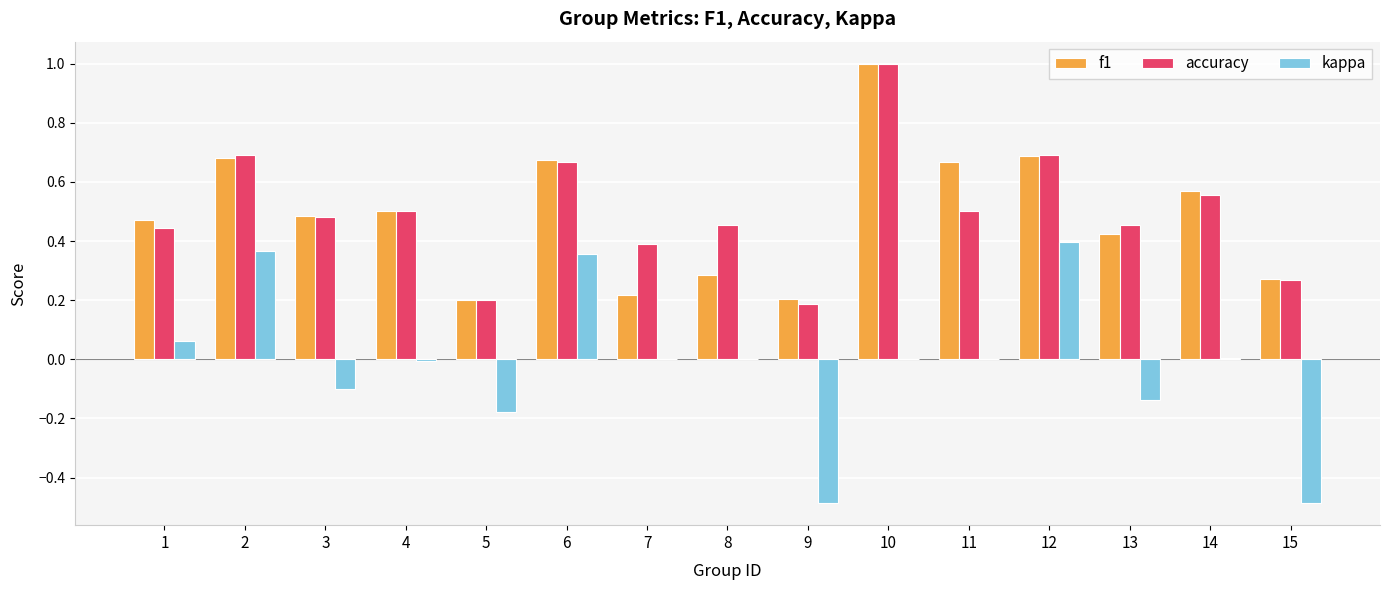

Which category has the highest value across all series?

10